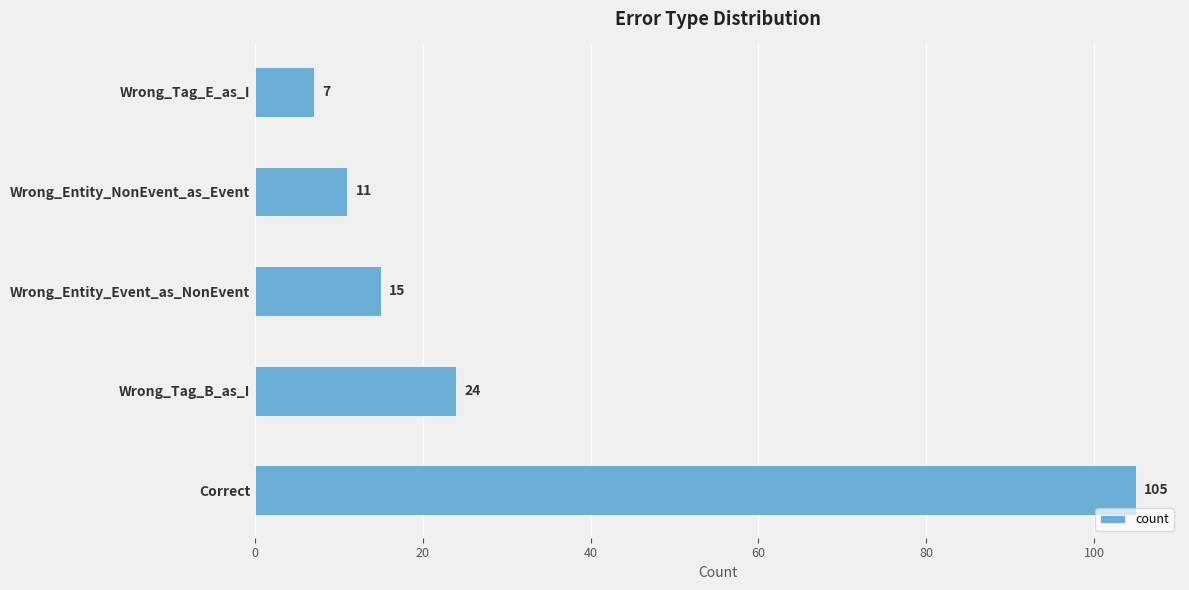

What is the change in value from Wrong_Tag_B_as_I to Wrong_Entity_NonEvent_as_Event?

-13